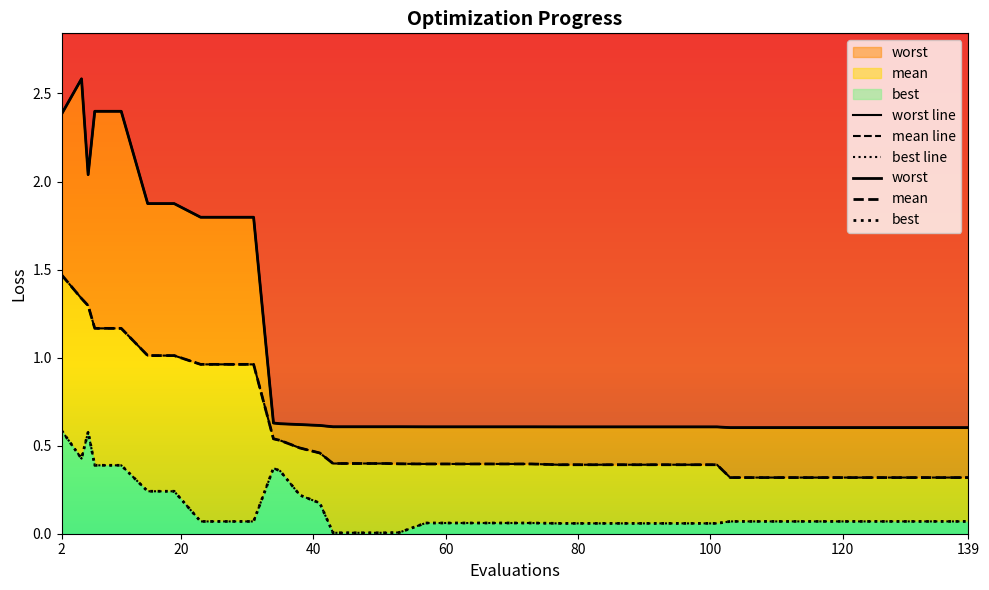

What is the sum of the mean values at 85 and 73?

0.8